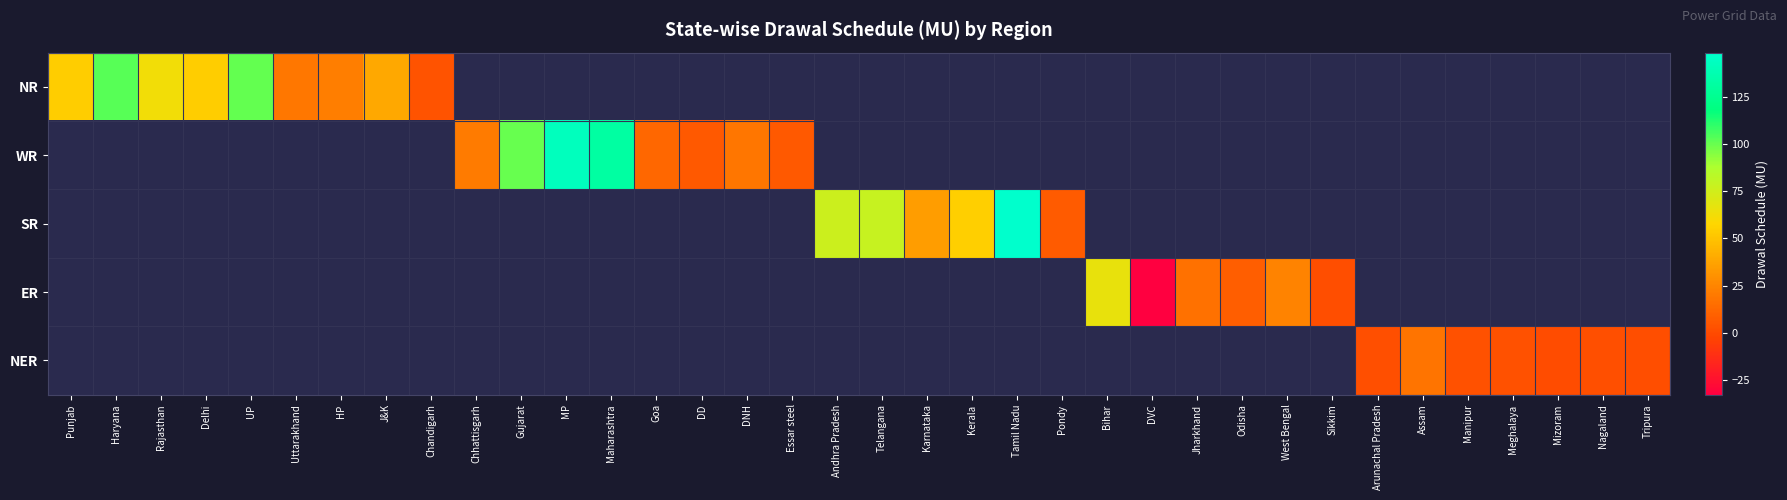

Which category has the lowest value across all series?

DVC